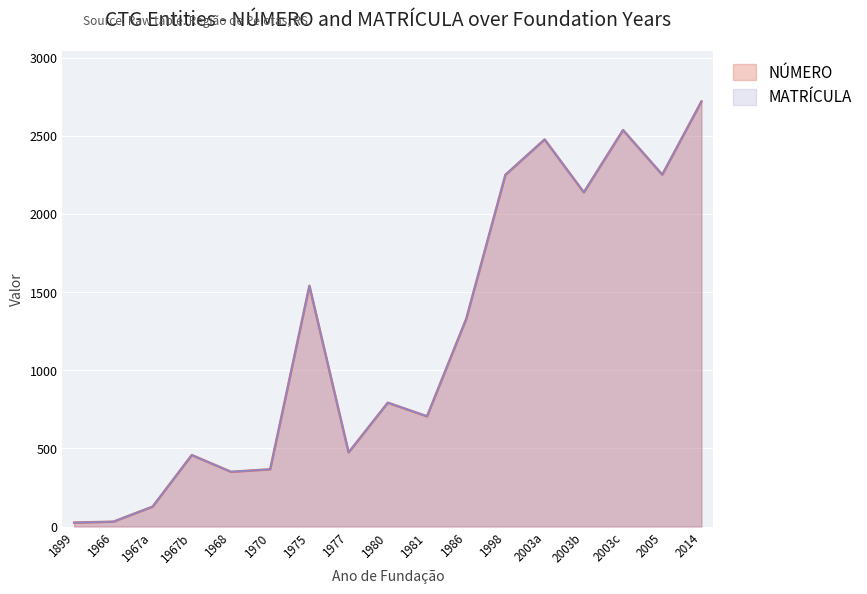

Which series has the largest total across all categories?

NÚMERO